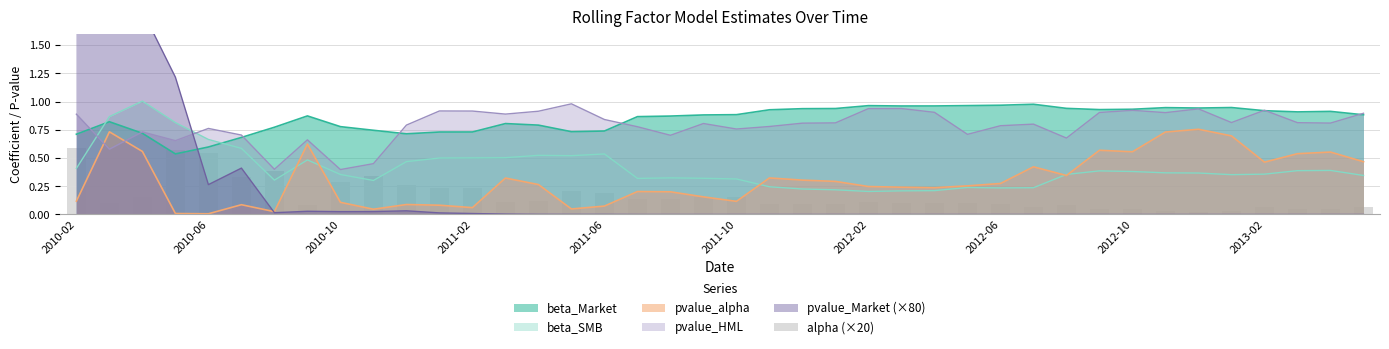

What is the value of the 1st bar from the left?

0.6